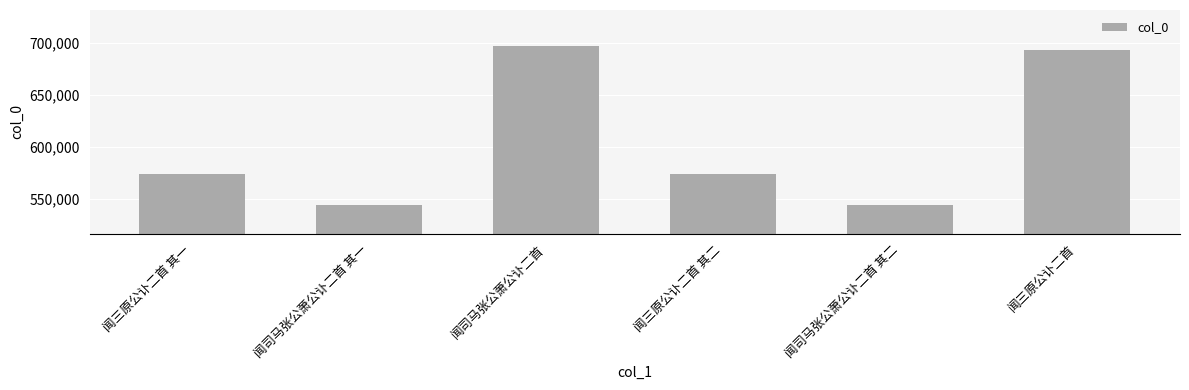

True or false: the data shows 1004415 at 闻三原公讣二首 其二.

False